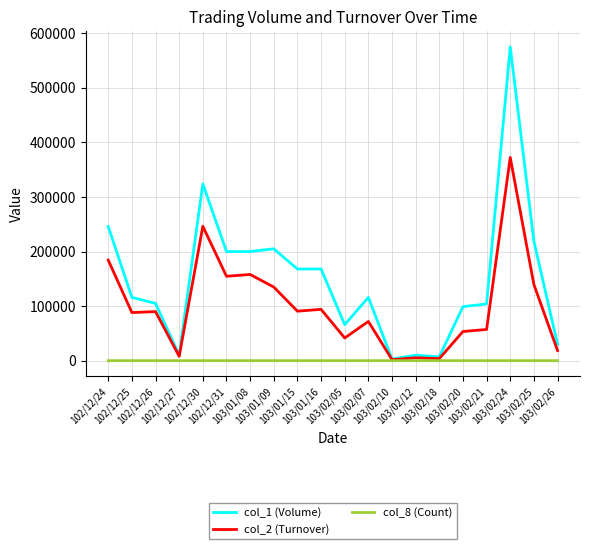

List the series in order of their peak value, lowest first.

col_8 (Count), col_2 (Turnover), col_1 (Volume)